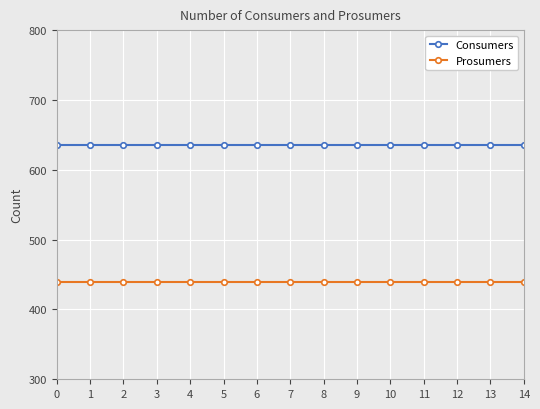

Reading left to right, transcribe all the data shown in this chart.

Consumers: 0=635	1=635	2=635	3=635	4=635	5=635	6=635	7=635	8=635	9=635	10=635	11=635	12=635	13=635	14=635
Prosumers: 0=440	1=440	2=440	3=440	4=440	5=440	6=440	7=440	8=440	9=440	10=440	11=440	12=440	13=440	14=440